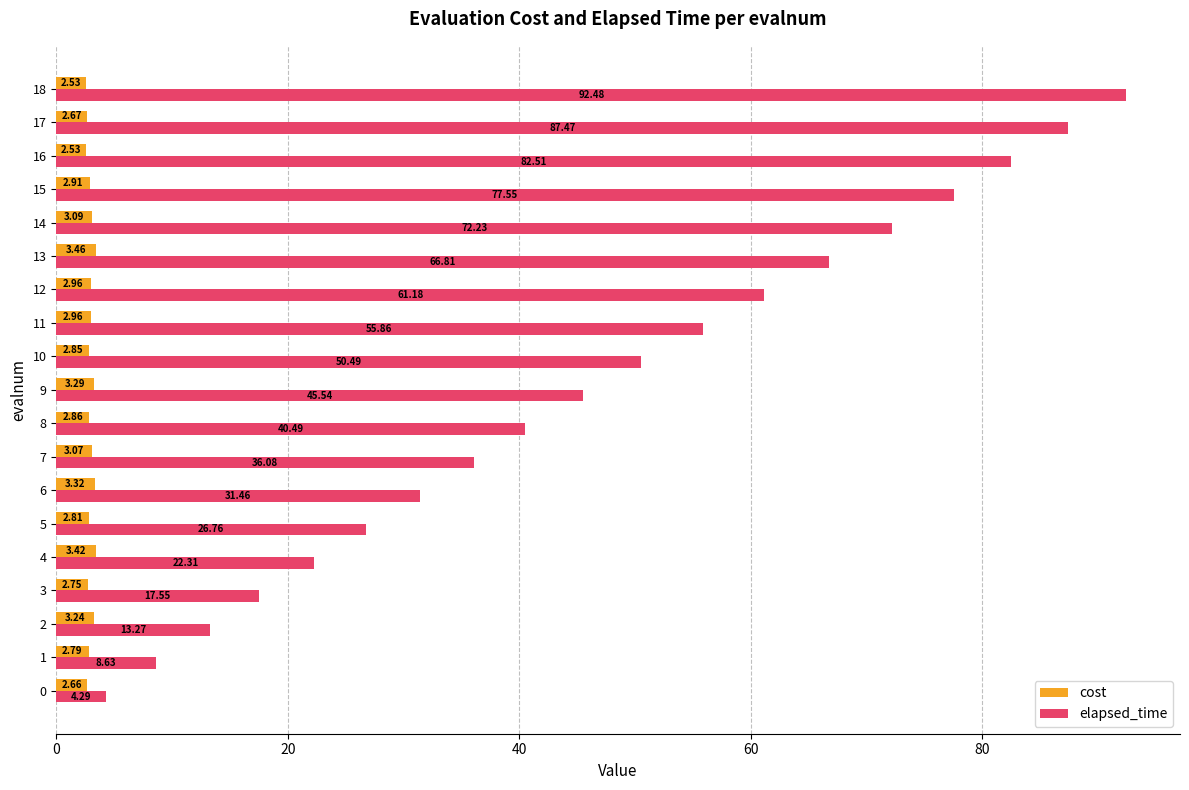

Rank the categories by elapsed_time value from lowest to highest.

0, 1, 2, 3, 4, 5, 6, 7, 8, 9, 10, 11, 12, 13, 14, 15, 16, 17, 18